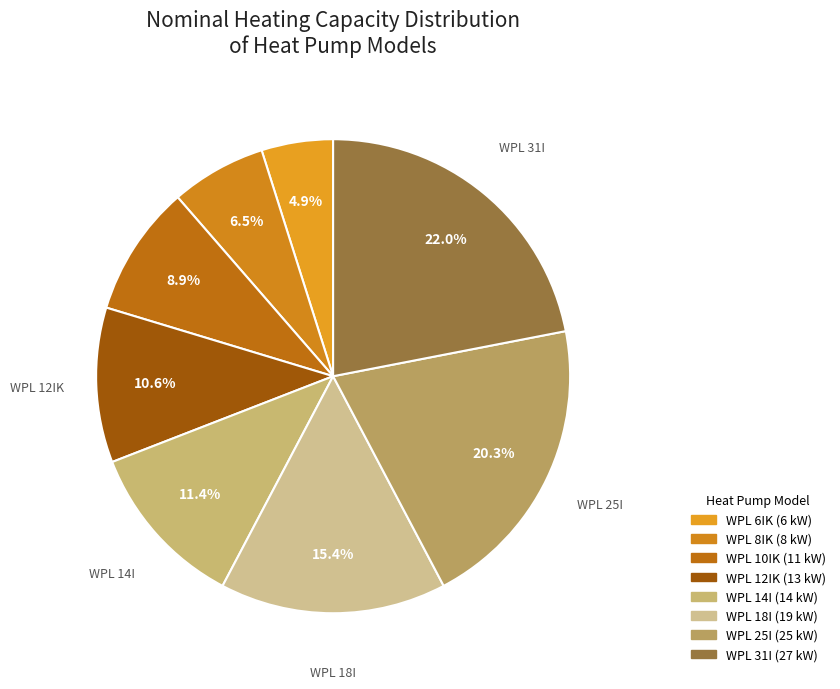

Rank the categories by value from highest to lowest.

WPL 31I, WPL 25I, WPL 18I, WPL 14I, WPL 12IK, WPL 10IK, WPL 8IK, WPL 6IK